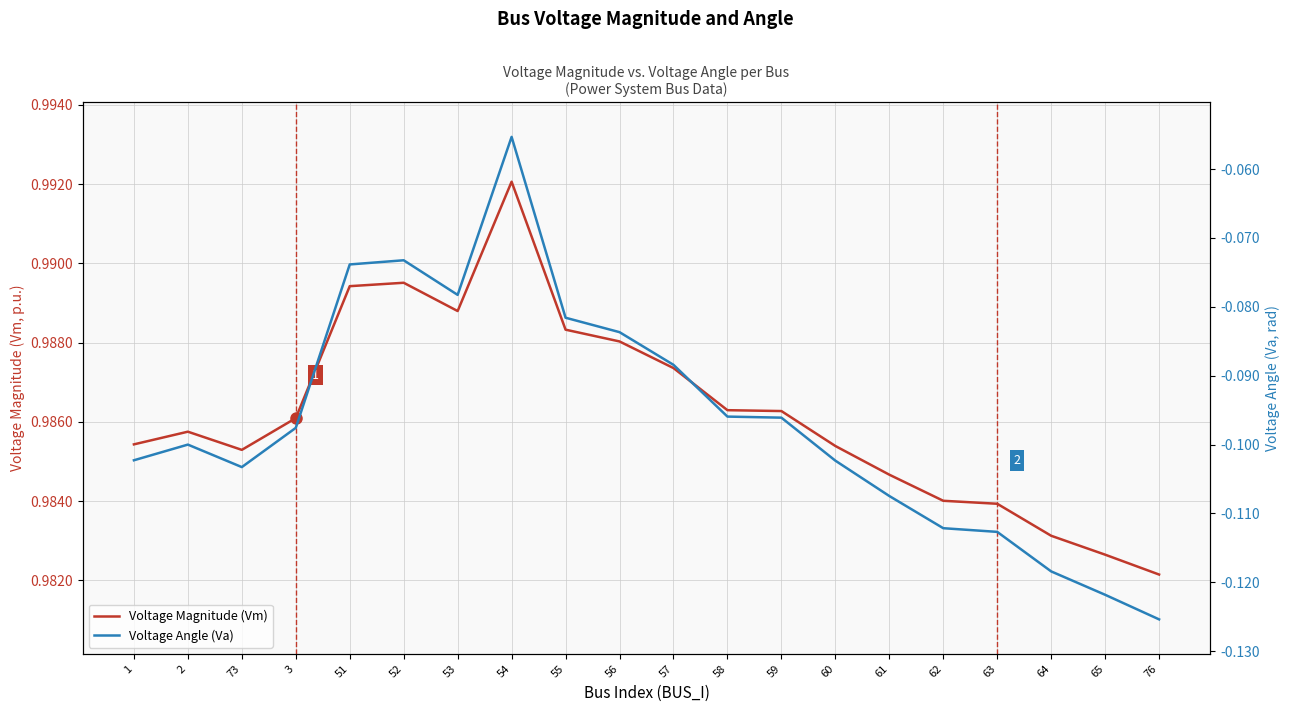

At which label does Voltage Magnitude (Vm) reach its peak?

54